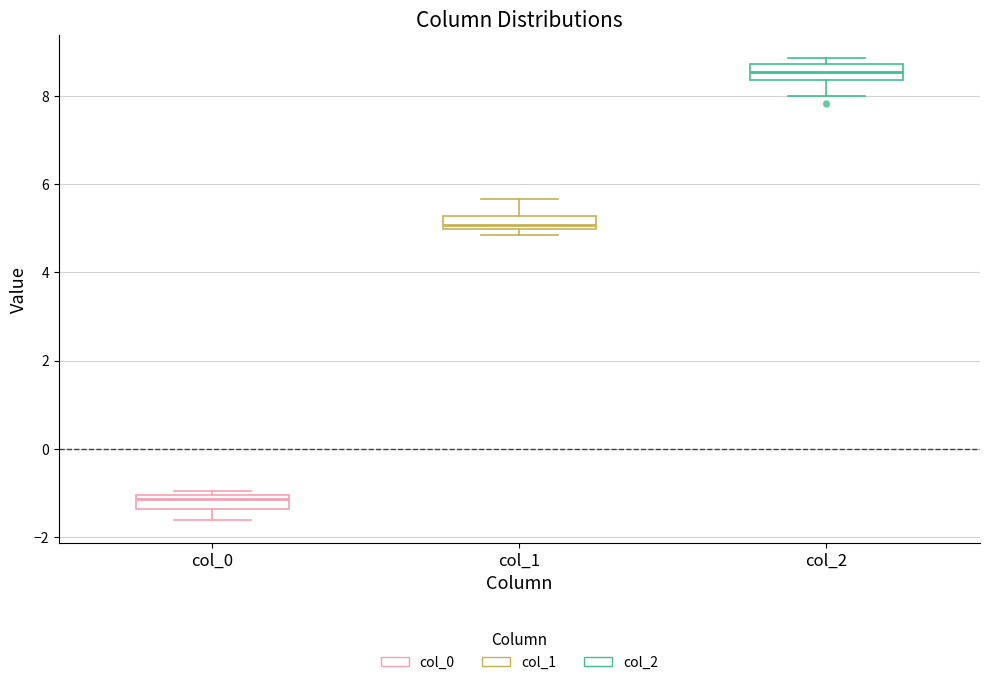

Where does the upper whisker of the box for col_1 end on the y-axis? The values are not printed on the chart, so give them approximately, as read against the axis.

5.6